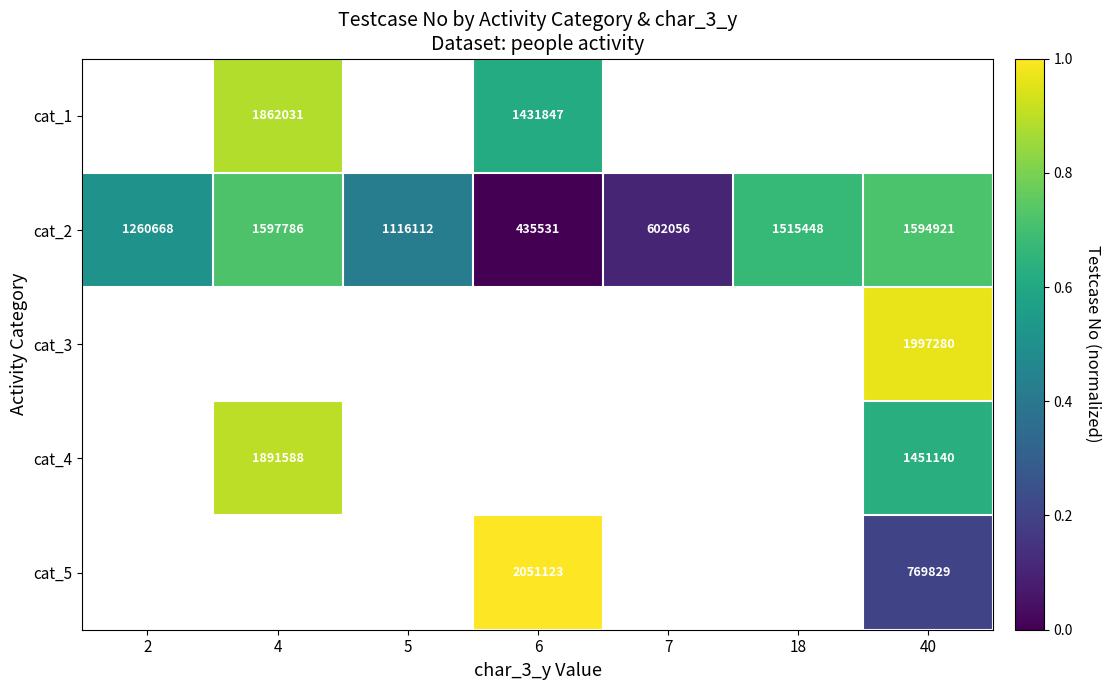

Count the number of categories in the chart.

7